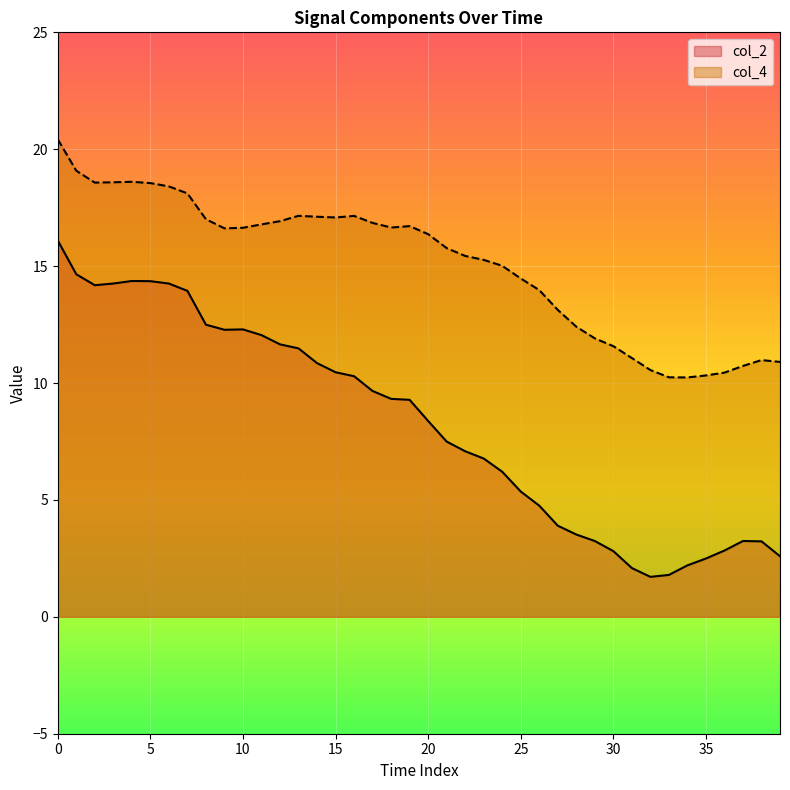

What is the difference between the highest and lowest values at 22?

8.4